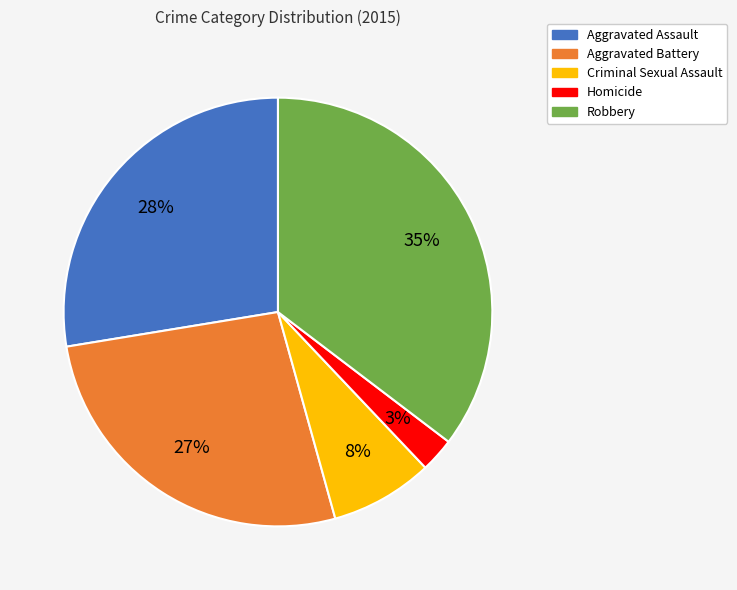

Rank the categories by value from highest to lowest.

Robbery, Aggravated Assault, Aggravated Battery, Criminal Sexual Assault, Homicide